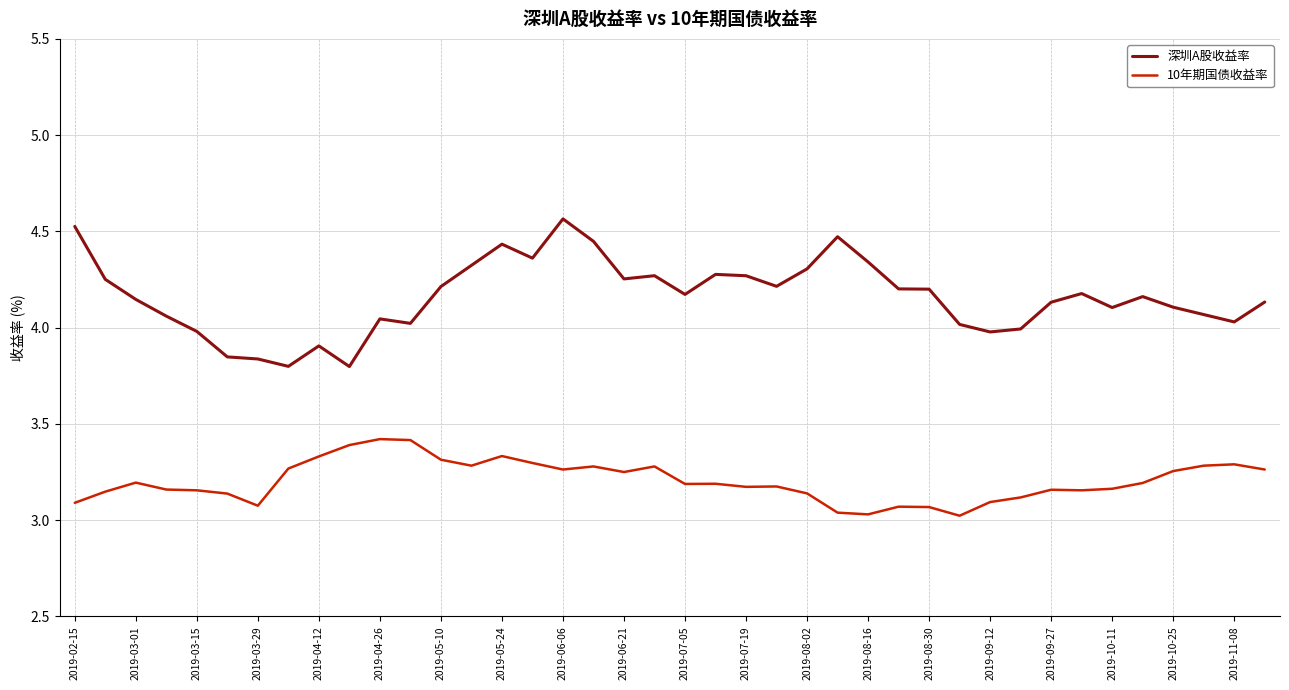

Which series has the largest range (max minus min)?

深圳A股收益率